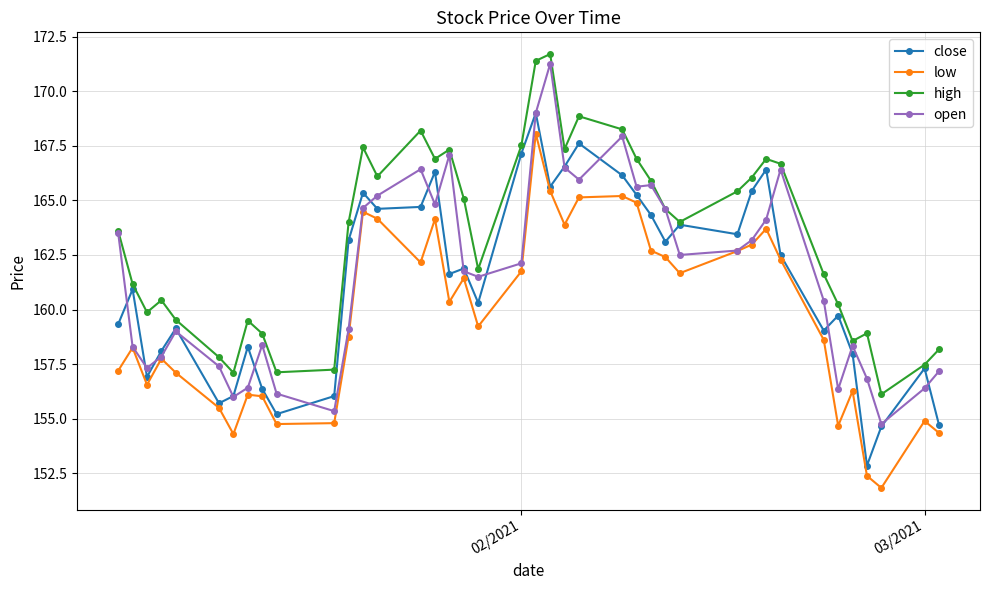

Which series has the largest total across all categories?

high